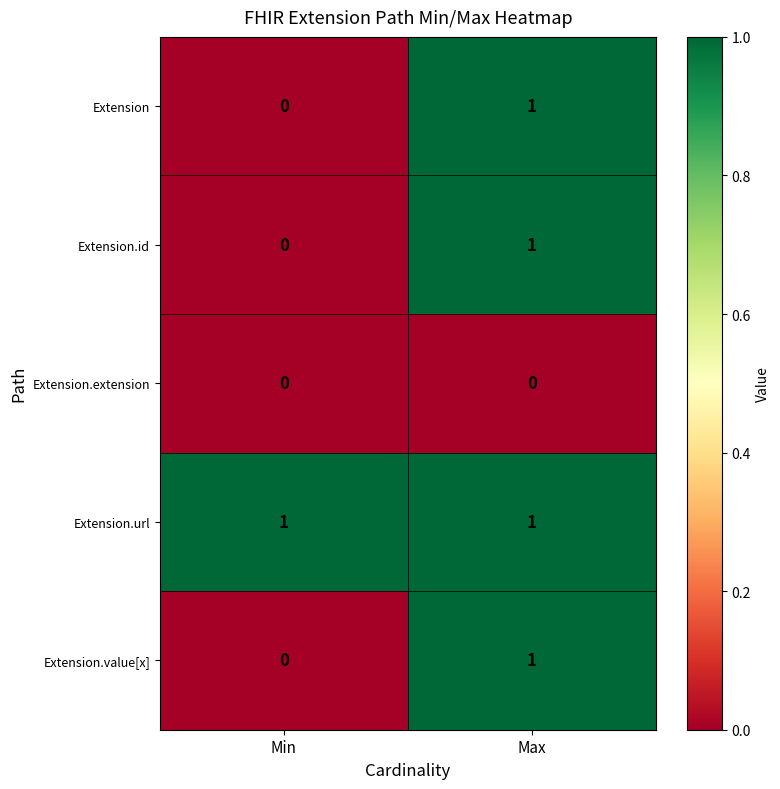

Reading left to right, list all the values displayed in this chart.

Extension: Min=0	Max=1
Extension.id: Min=0	Max=1
Extension.extension: Min=0	Max=0
Extension.url: Min=1	Max=1
Extension.value[x]: Min=0	Max=1